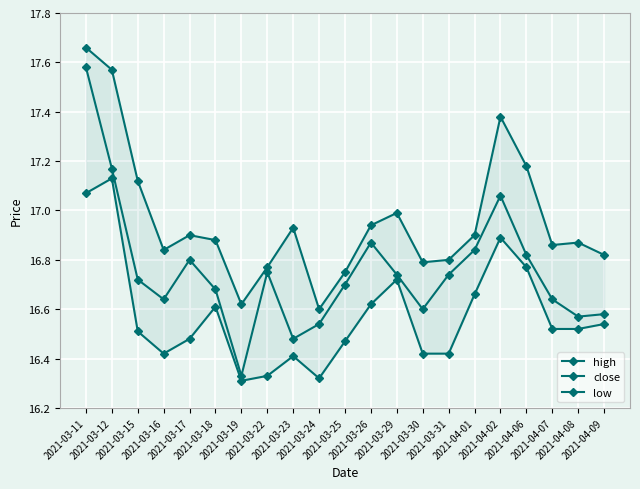

The low series shows 16.3 at 2021-03-22. True or false?

True